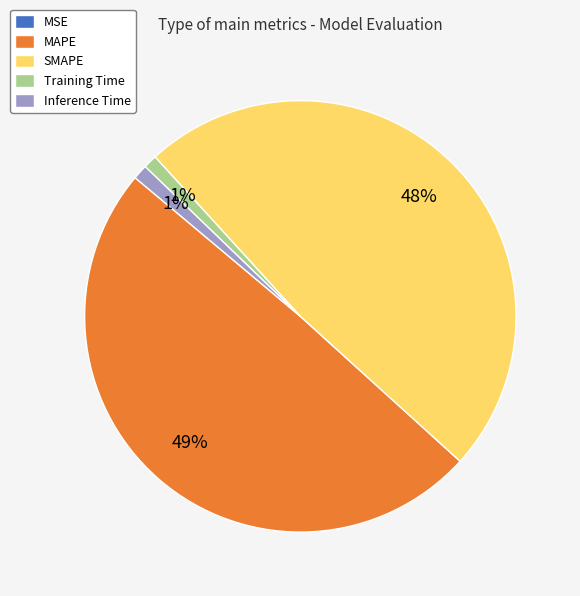

What percentage is the SMAPE slice, to the nearest percent?

48%